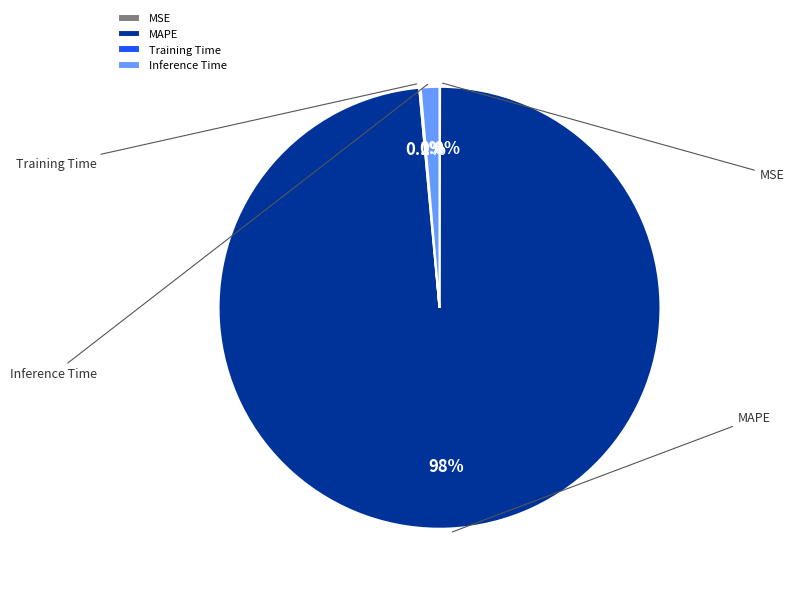

Is it true that MSE is 0% of the pie?

True